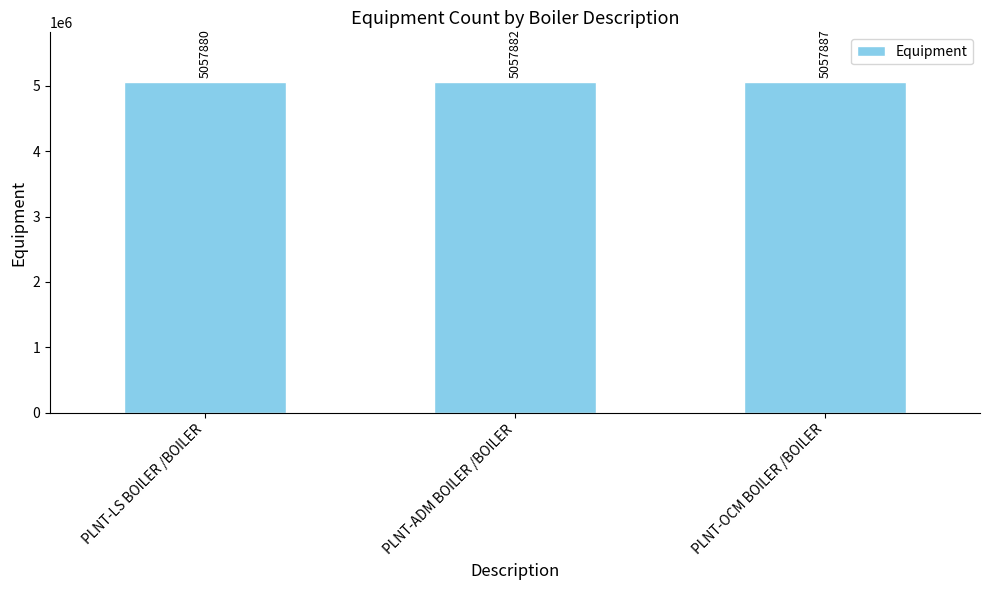

What is the change in value from PLNT-ADM BOILER /BOILER to PLNT-OCM BOILER /BOILER?

+5